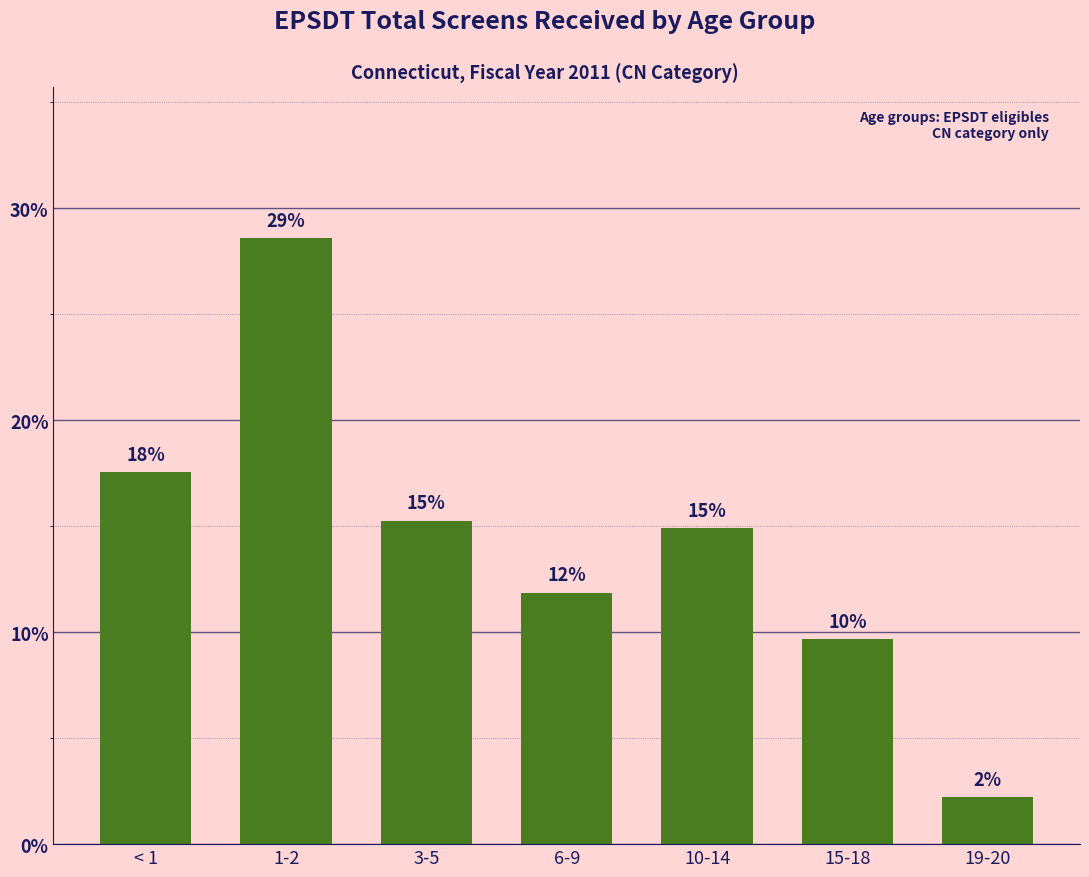

Are the bars horizontal?

No